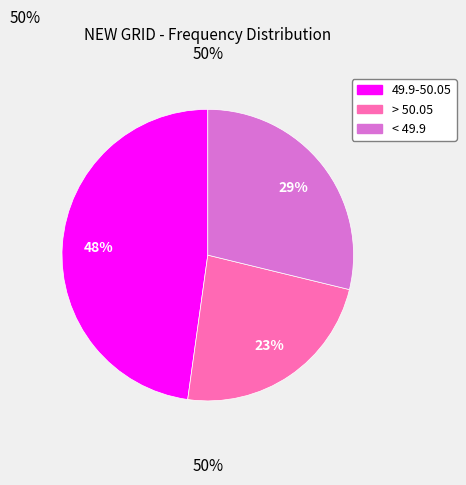

How many slices are in this pie chart?

3